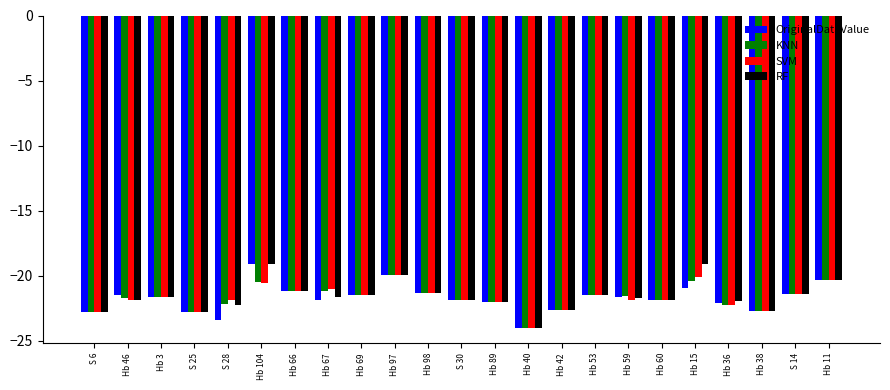

What is the difference between the maximum and minimum values in the SVM series?

4.0